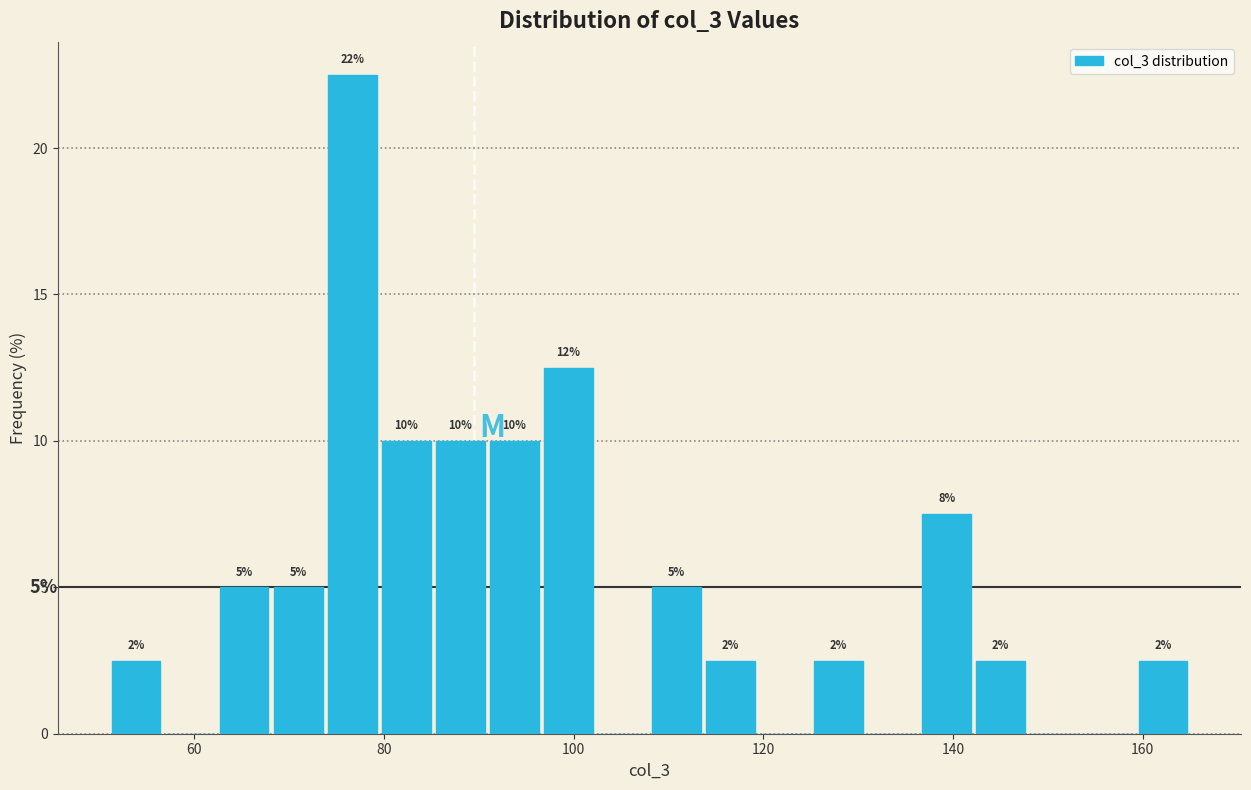

Read against the x-axis, roughly where is the centre of the tallest bar?

76